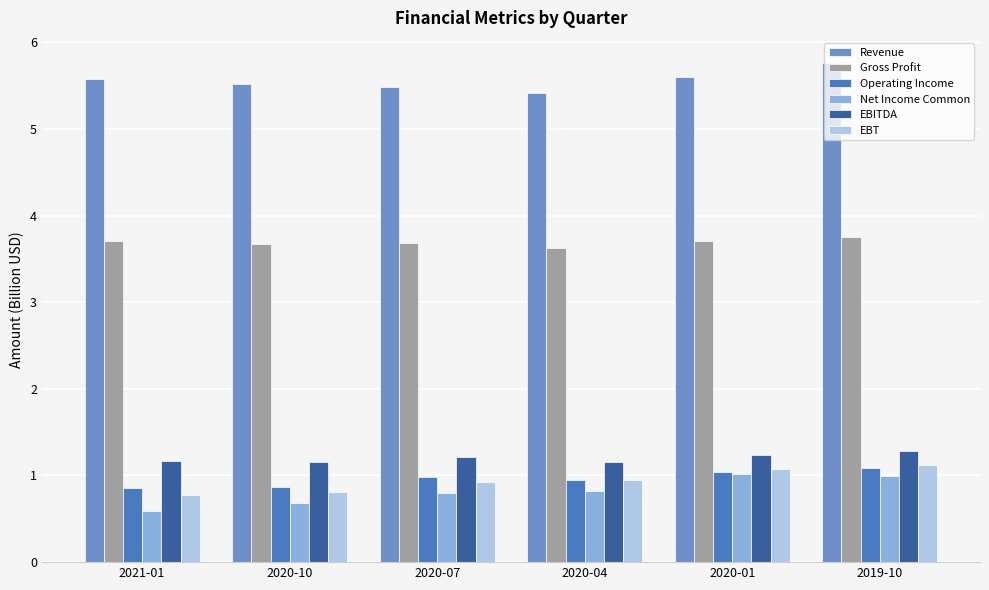

Which series has the largest total across all categories?

Revenue